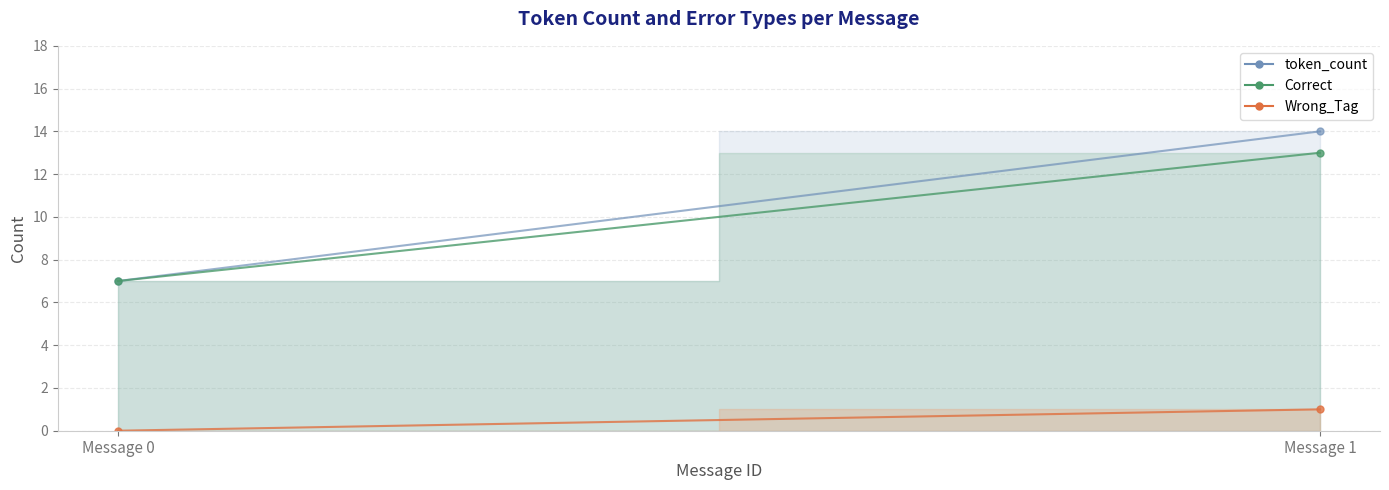

Reading left to right, list all the values displayed in this chart.

token_count_line: Message 0=7	Message 1=14
Correct_line: Message 0=7	Message 1=13
Wrong_Tag_line: Message 0=0	Message 1=1